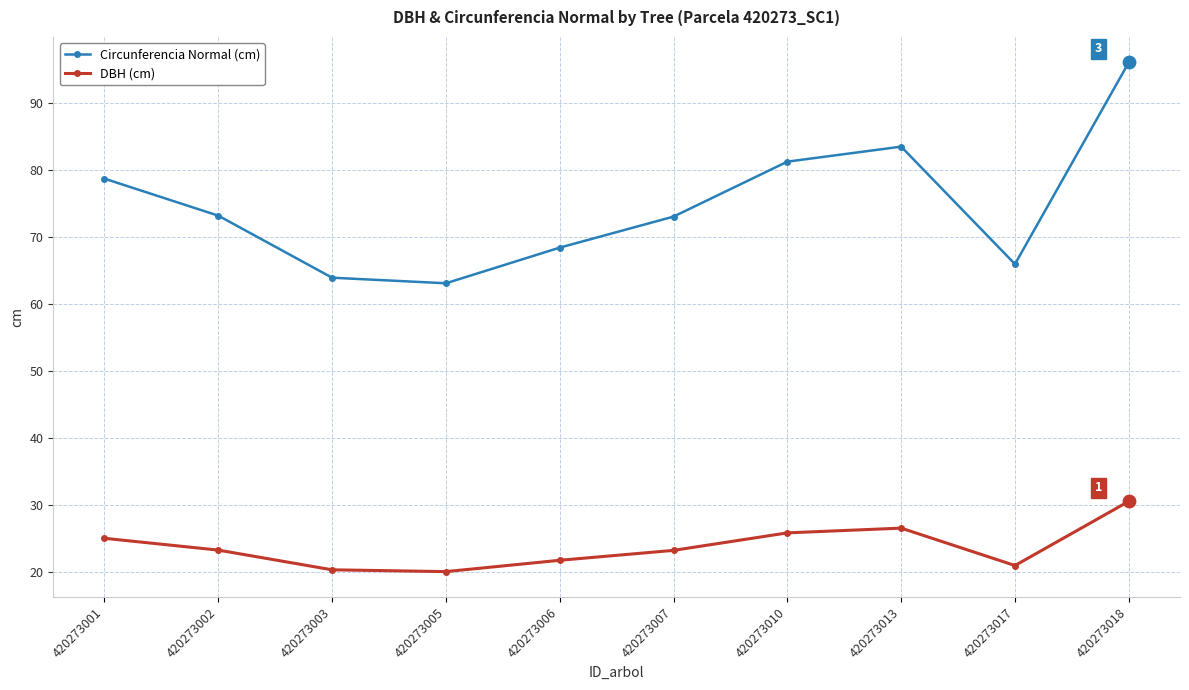

At which category is the sum across all series the highest?

420273018